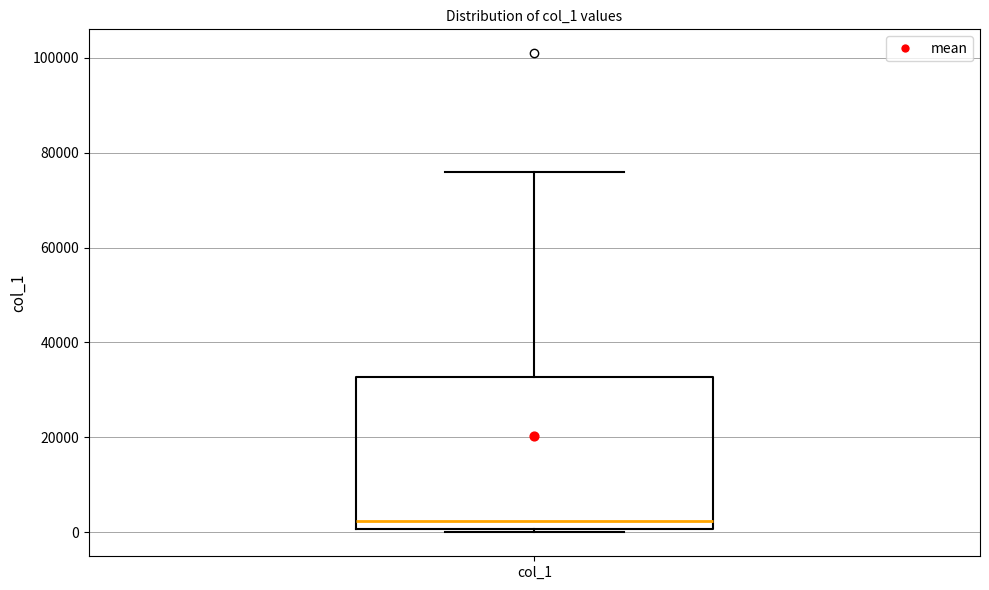

Where is the upper edge of the box for col_1 on the y-axis? The values are not printed on the chart, so give them approximately, as read against the axis.

32000